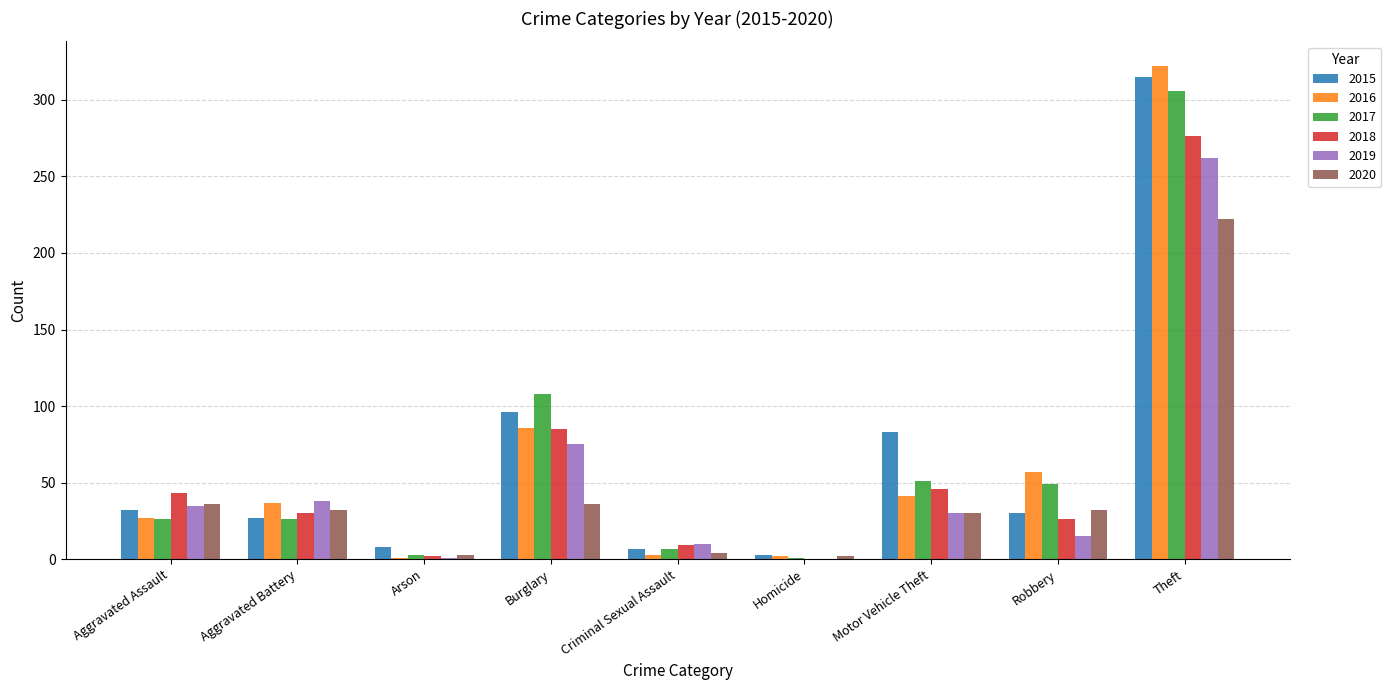

True or false: 2017 has a value of 12 at Aggravated Assault.

False